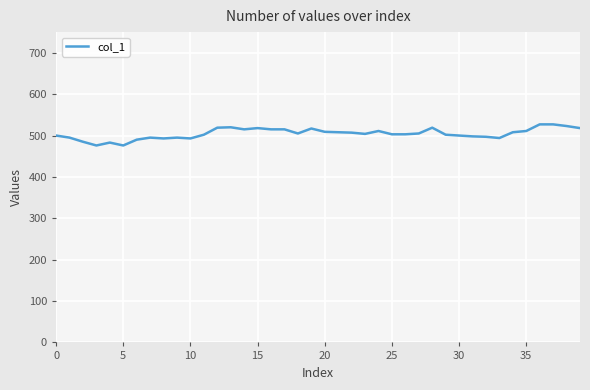

What is the difference between the maximum and minimum values?

51